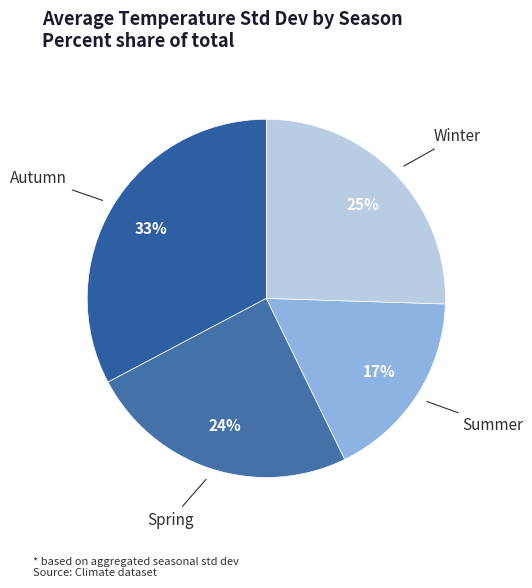

How many segments does this pie chart have?

4